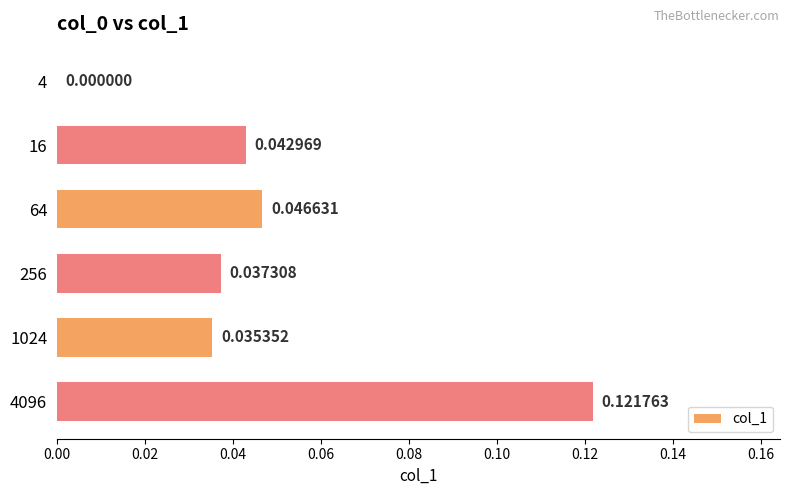

Which has a higher value, 4 or 256?

256